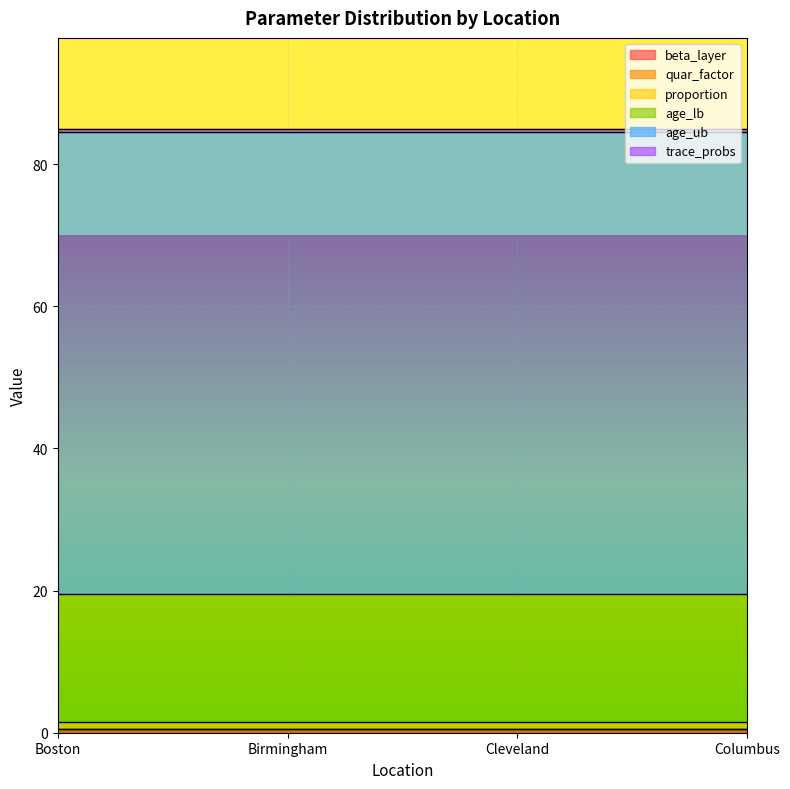

What is the spread (max minus min) of values at Columbus?

65.0